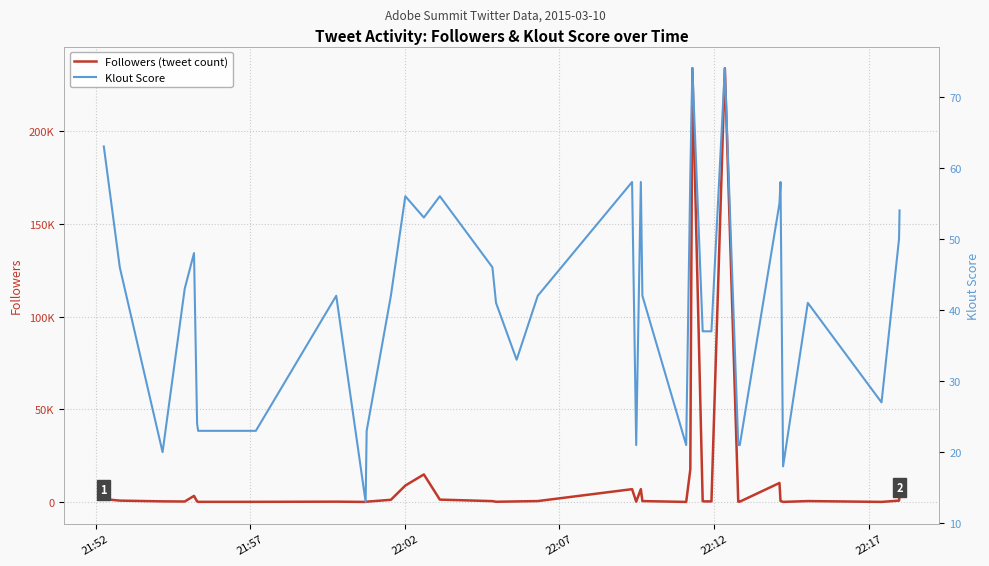

How many data points in Klout Score are less than 42?

19